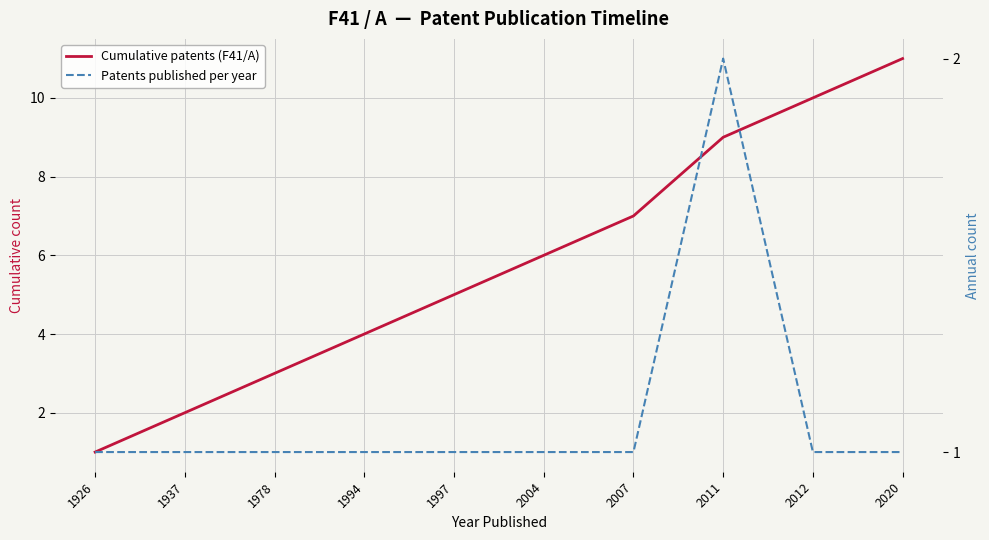

Does the chart display data point markers on the line(s)?

No